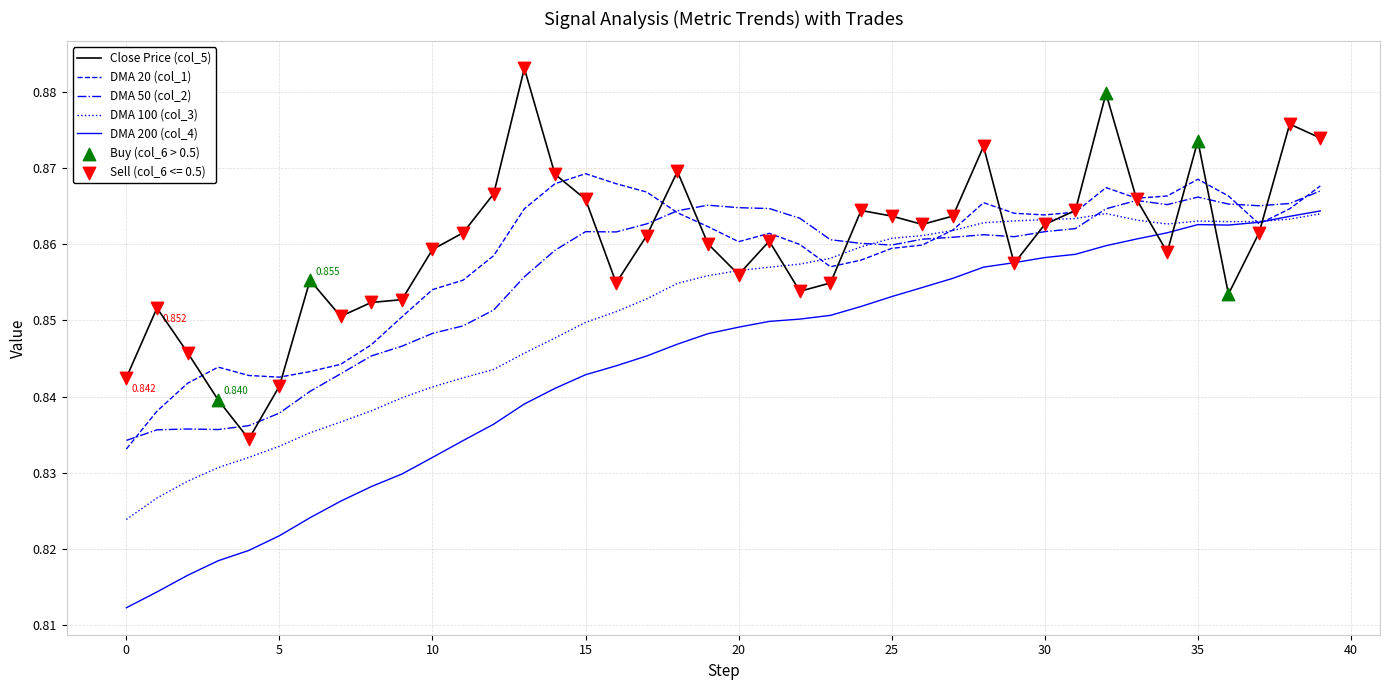

Is this an area chart (filled region under the line)?

No